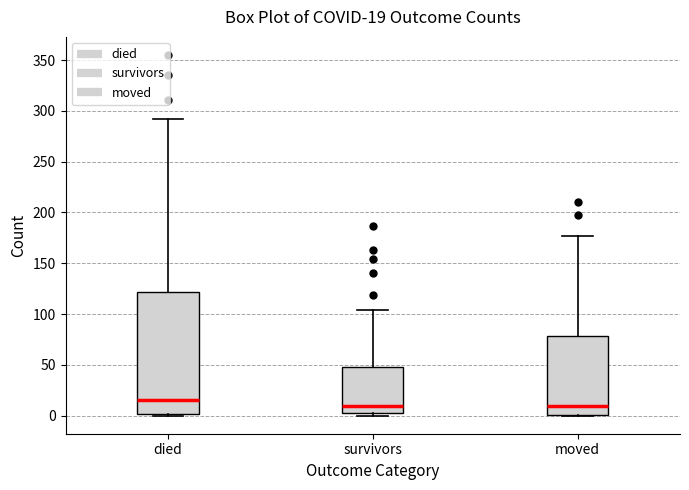

Which box is the tallest, from its lower edge to its upper edge?

died